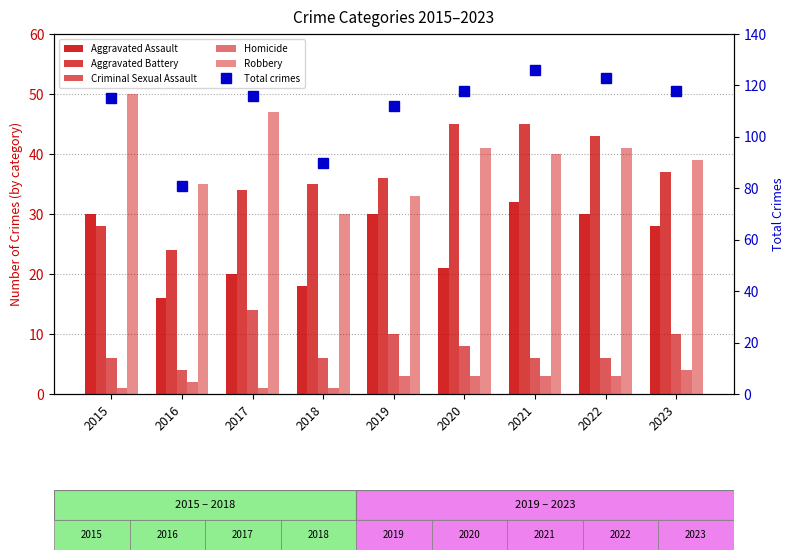

Reading right to left, list all the values displayed in this chart.

Aggravated Assault: 2023=28	2022=30	2021=32	2020=21	2019=30	2018=18	2017=20	2016=16	2015=30
Aggravated Battery: 2023=37	2022=43	2021=45	2020=45	2019=36	2018=35	2017=34	2016=24	2015=28
Criminal Sexual Assault: 2023=10	2022=6	2021=6	2020=8	2019=10	2018=6	2017=14	2016=4	2015=6
Homicide: 2023=4	2022=3	2021=3	2020=3	2019=3	2018=1	2017=1	2016=2	2015=1
Robbery: 2023=39	2022=41	2021=40	2020=41	2019=33	2018=30	2017=47	2016=35	2015=50
Total crimes: 2023=118	2022=123	2021=126	2020=118	2019=112	2018=90	2017=116	2016=81	2015=115